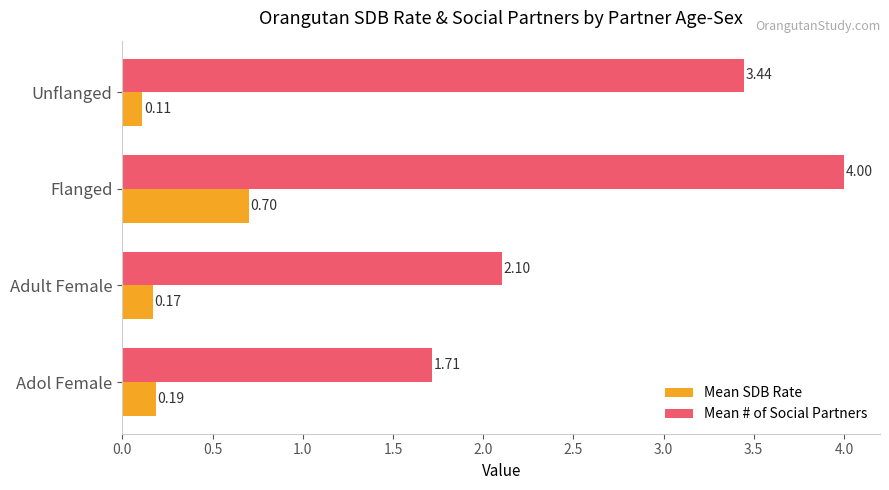

What is the total value across all series at Flanged?

4.7